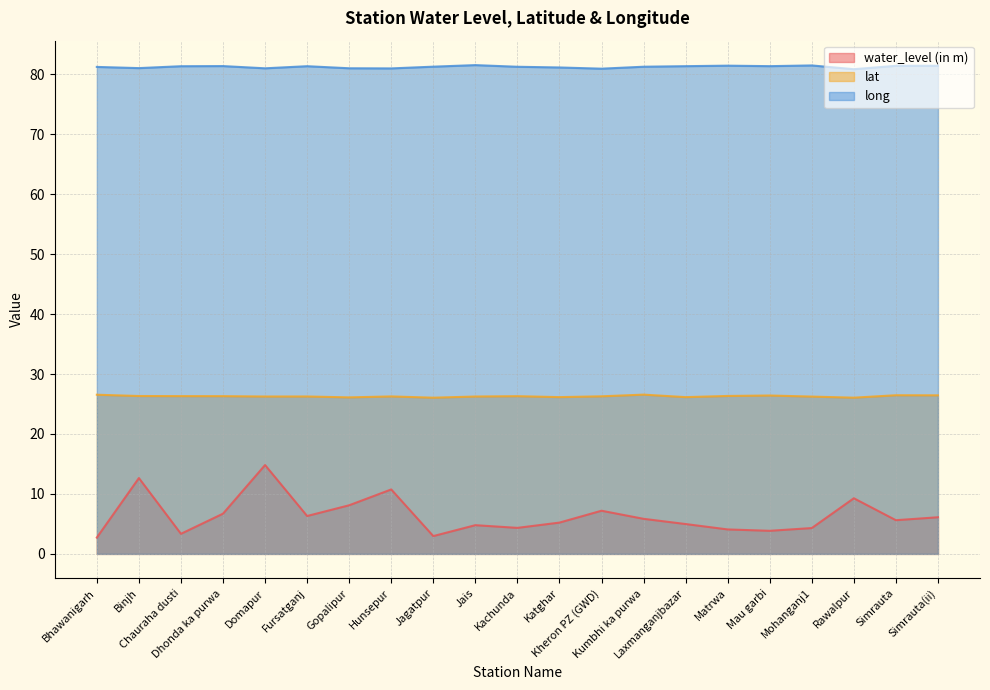

What is the spread (max minus min) of values at Kheron PZ (GWD)?

73.7